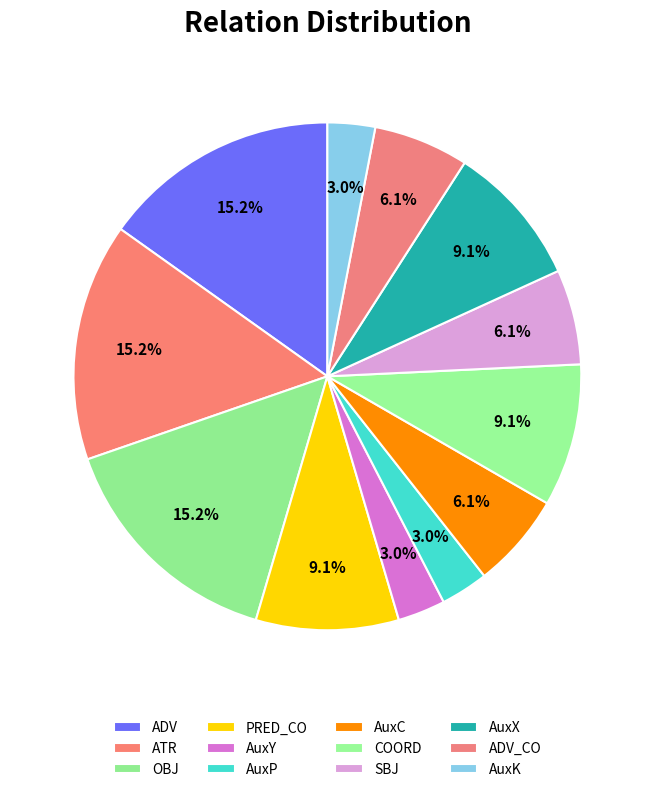

How many slices are in this pie chart?

12